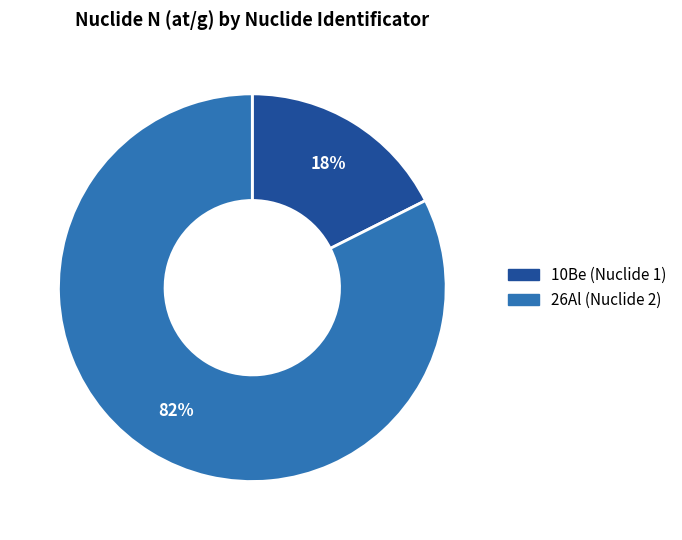

Which slice is the smallest?

10Be (Nuclide 1)